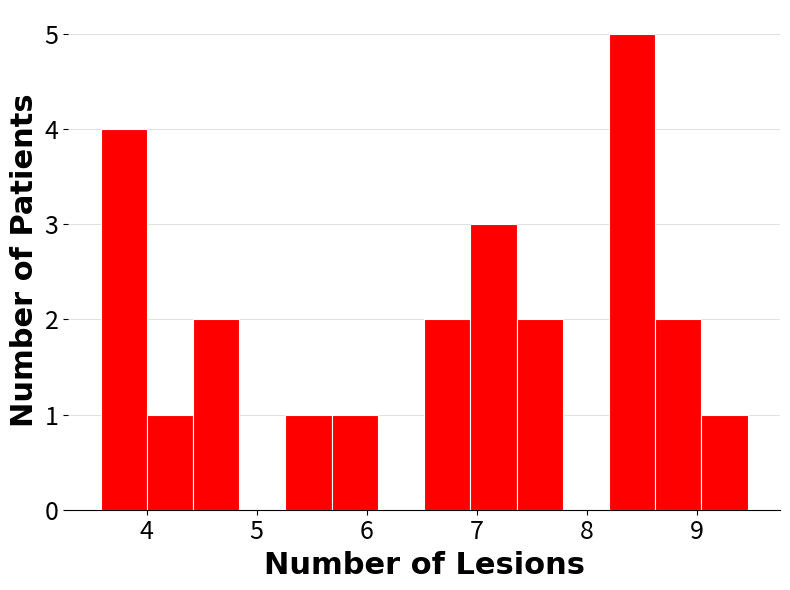

Over which range of the x-axis is the bar tallest?

8.2 to 8.6